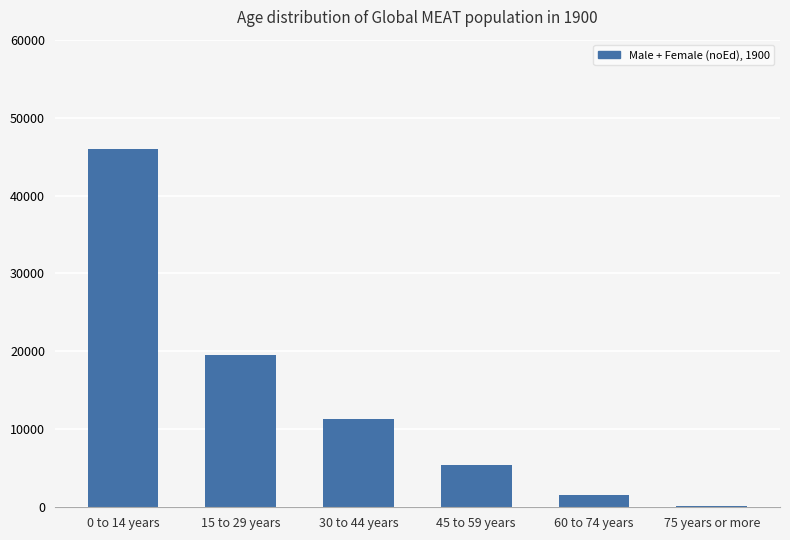

At which label does the data first exceed 113723206?

0 to 14 years